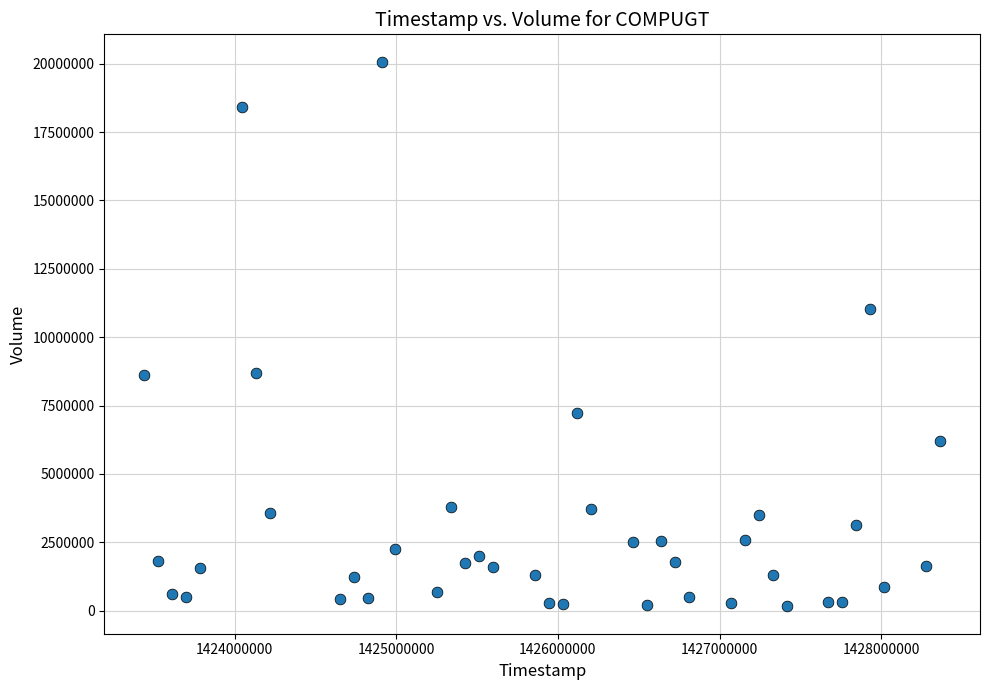

What is the range of X values (max minus min)?

4924800